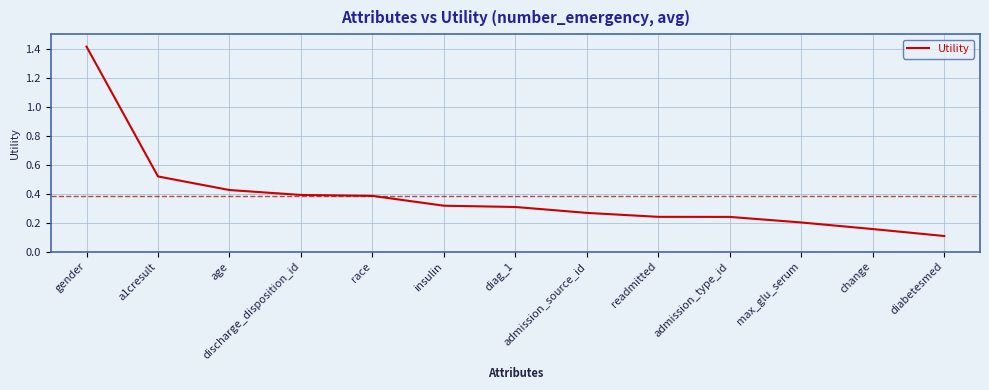

What is the difference between the values at diag_1 and gender?

1.1